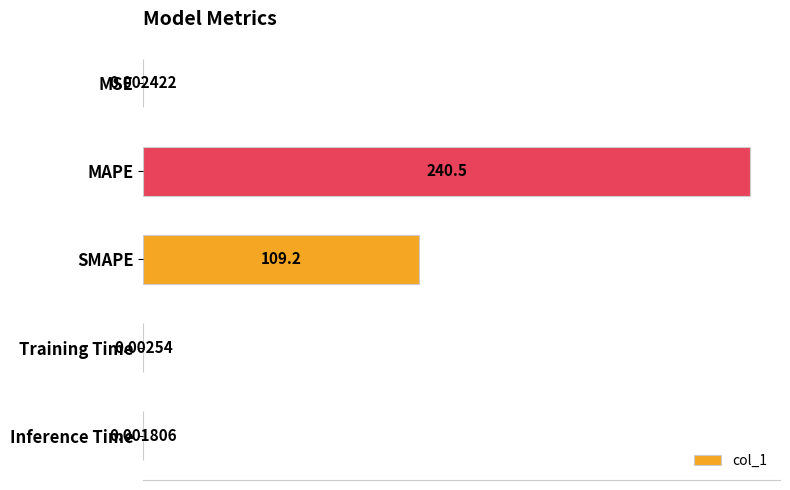

At which label is the value closest to 120?

SMAPE